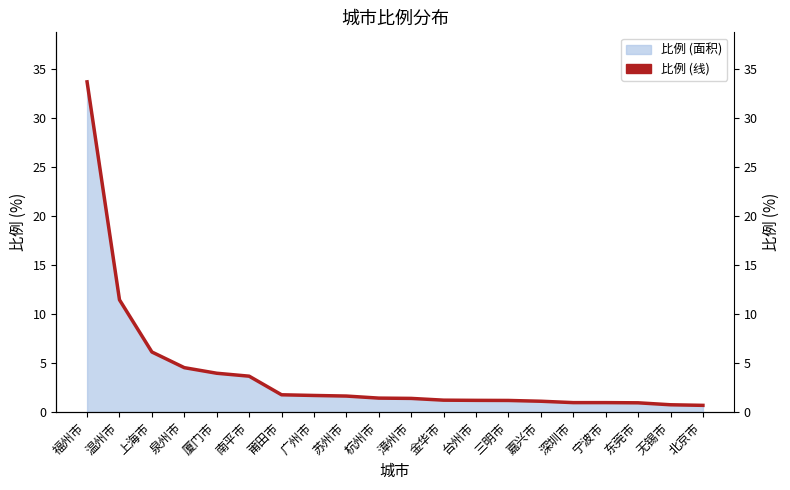

What value does the data have at 温州市?

11.5